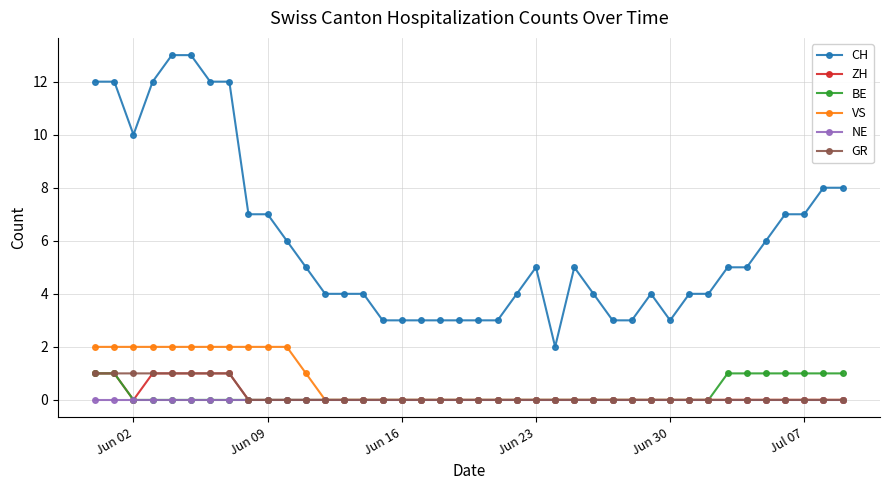

True or false: CH and NE intersect in this chart.

False